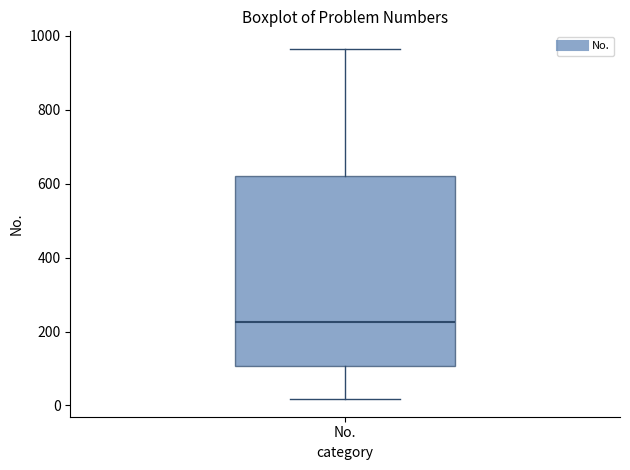

Transcribe this box plot: give where the median line is, the range the box spans, and where the two whiskers end, as read against the y-axis. The values are not printed on the chart, so give them approximately, as read against the axis.

median 220, box 100 to 620, whiskers 20 to 960